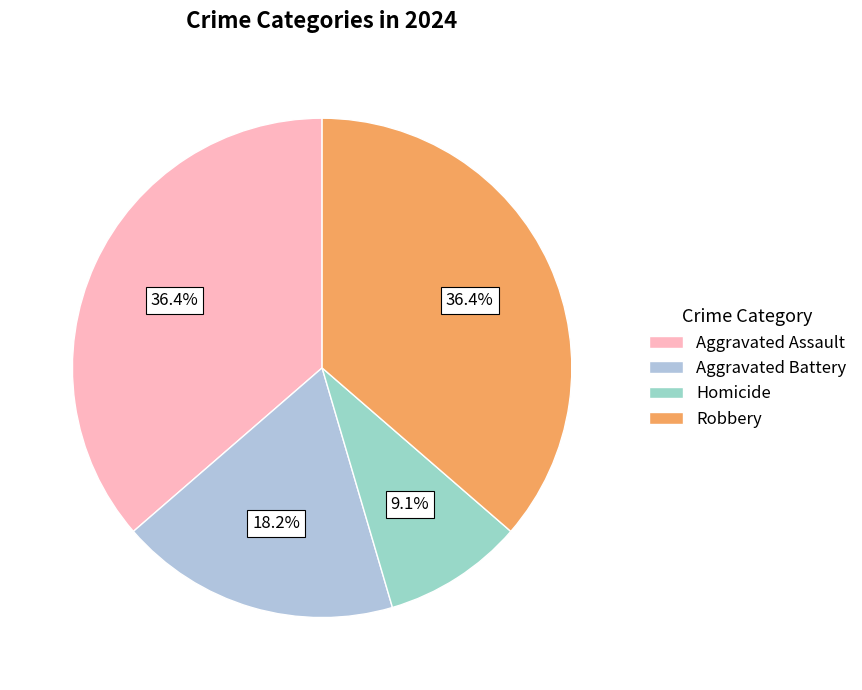

Rank the categories by value from lowest to highest.

Homicide, Aggravated Battery, Aggravated Assault, Robbery